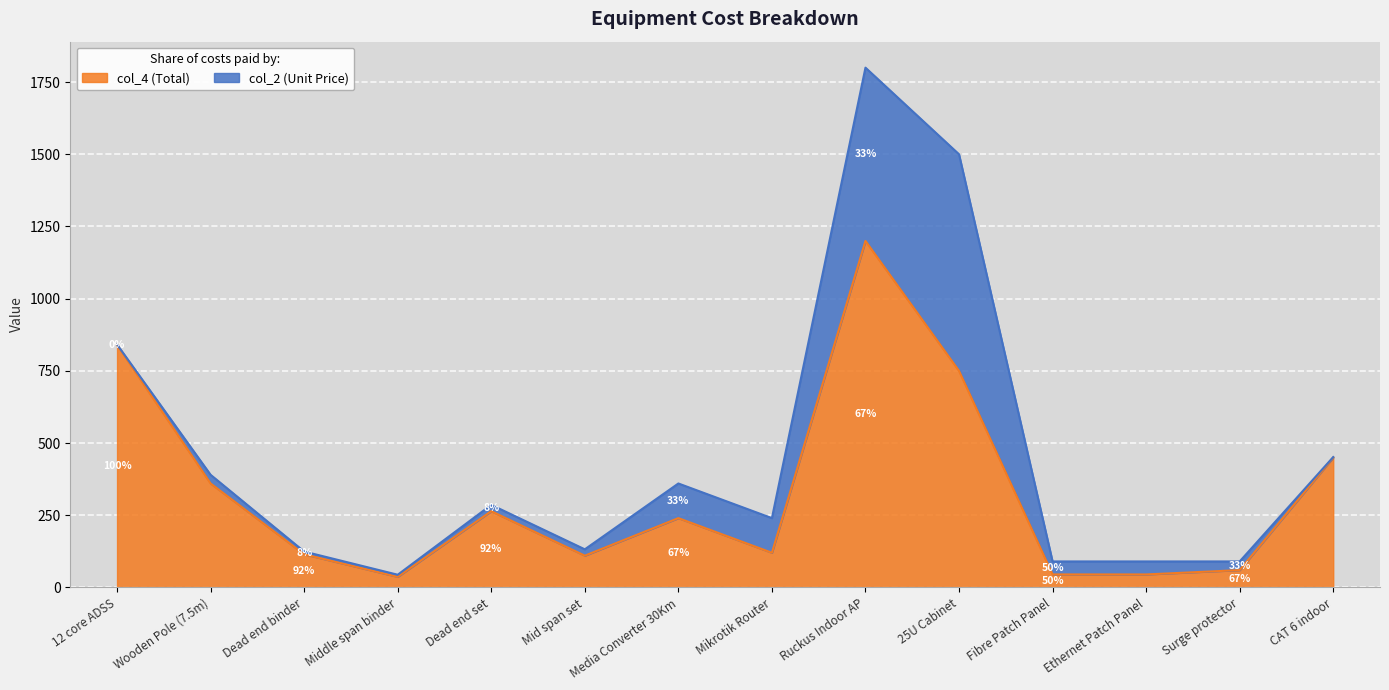

What is the average value?

331.1